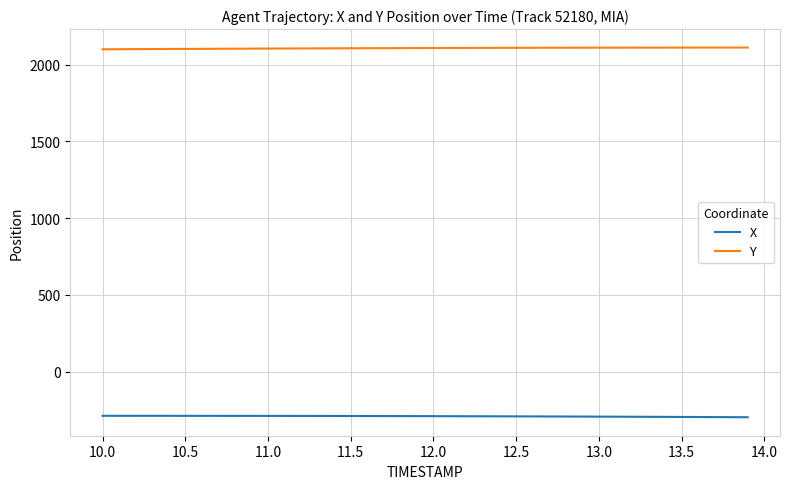

Which series has the largest total across all categories?

Y